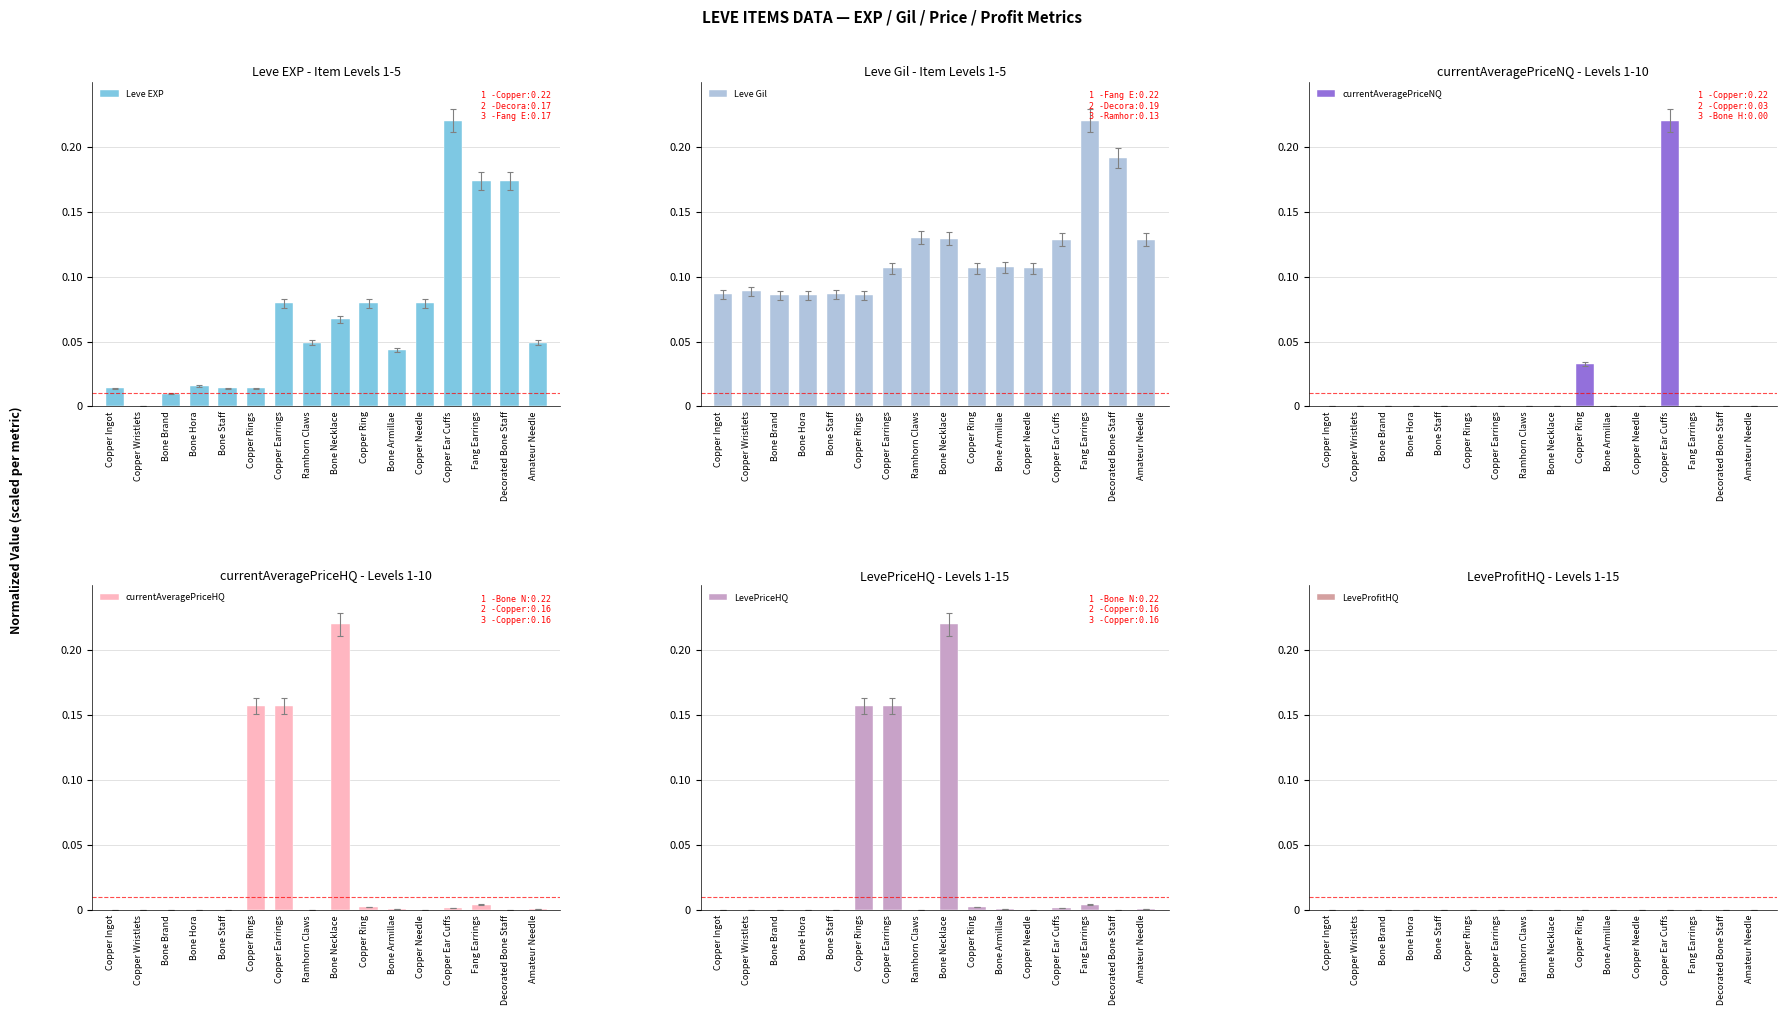

Reading right to left, list all the values displayed in this chart.

Leve EXP: 0.0	0.2	0.2	0.2	0.1	0.0	0.1	0.1	0.0	0.1	0.0	0.0	0.0	0.0	0.0	0.0
Leve Gil: 0.1	0.2	0.2	0.1	0.1	0.1	0.1	0.1	0.1	0.1	0.1	0.1	0.1	0.1	0.1	0.1
currentAveragePriceNQ: 0.0	0.0	0.0	0.2	0.0	0.0	0.0	0.0	0.0	0.0	0.0	0.0	0.0	0.0	0.0	0.0
currentAveragePriceHQ: 0.0	0.0	0.0	0.0	0.0	0.0	0.0	0.2	0.0	0.2	0.2	0.0	0.0	0.0	0.0	0.0
LevePriceHQ: 0.0	0.0	0.0	0.0	0.0	0.0	0.0	0.2	0.0	0.2	0.2	0.0	0.0	0.0	0.0	0.0
LeveProfitHQ: 0.0	0.0	0.0	0.0	0.0	0.0	0.0	0.0	0.0	0.0	0.0	0.0	0.0	0.0	0.0	0.0